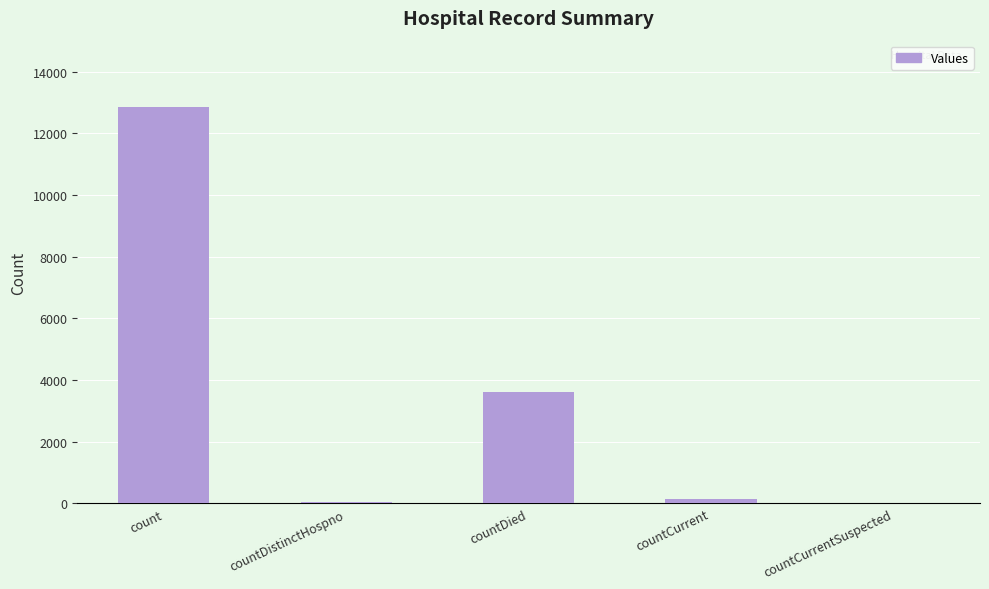

What is the maximum value shown in the chart?

12843